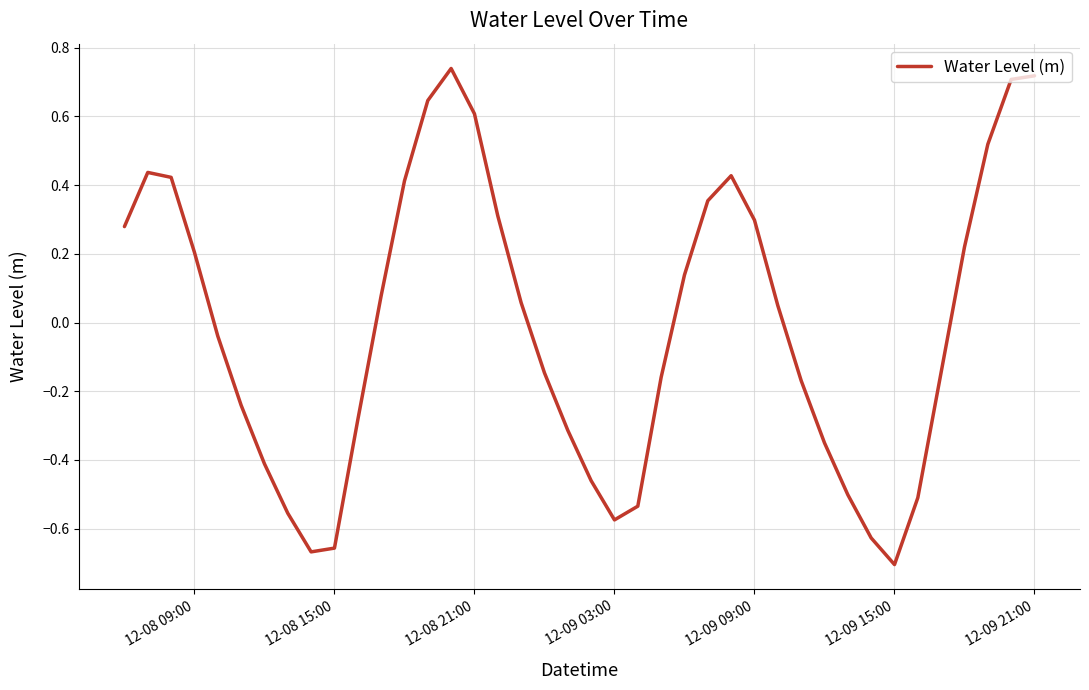

What is the difference between the maximum and minimum values?

1.4